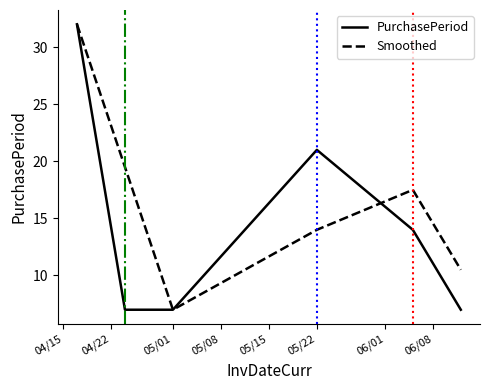

What is the highest value of the Smoothed series?

32.0